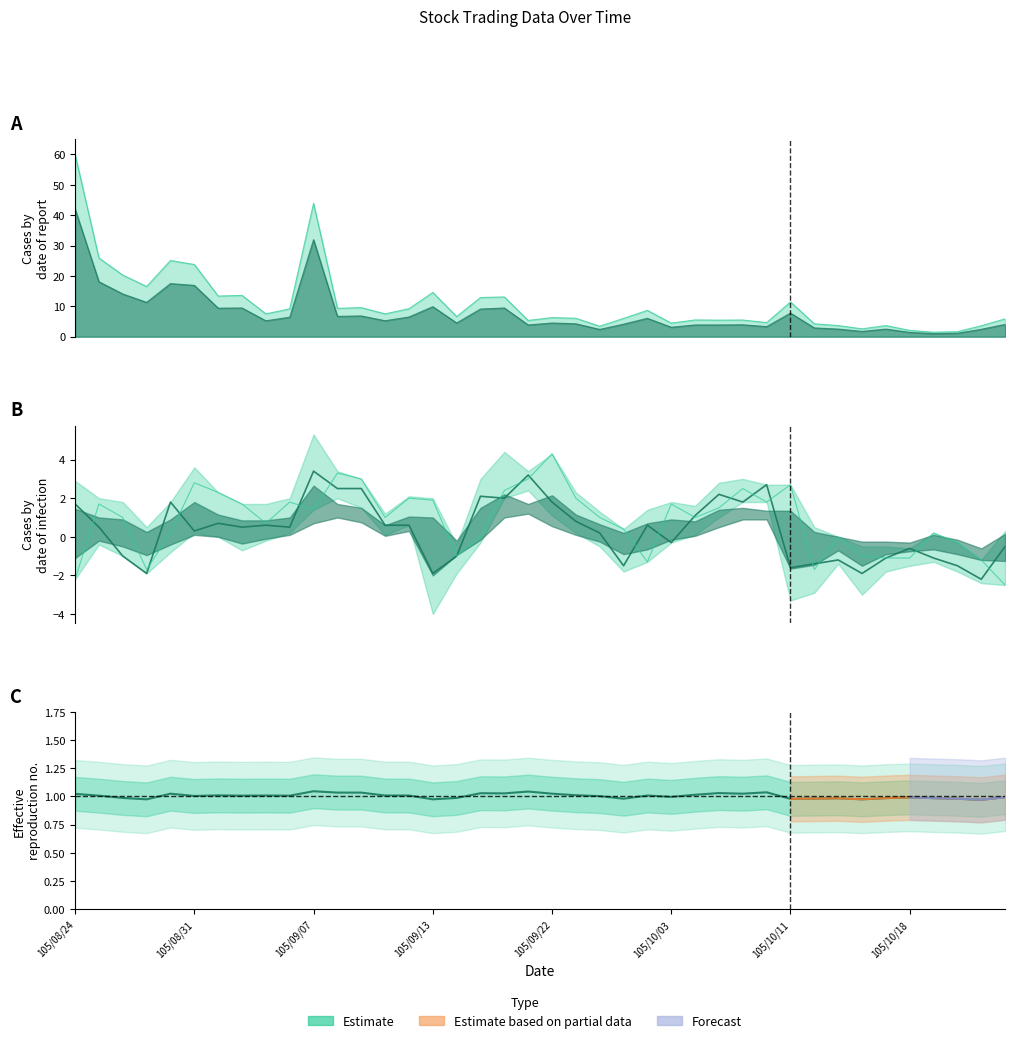

Between 26 and 24, which is larger?

26